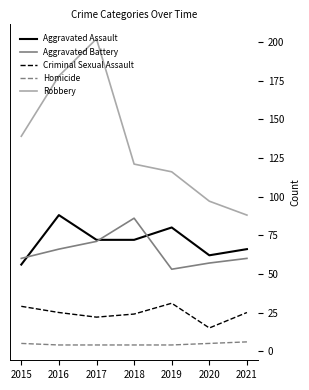

True or false: Aggravated Battery and Criminal Sexual Assault intersect in this chart.

False